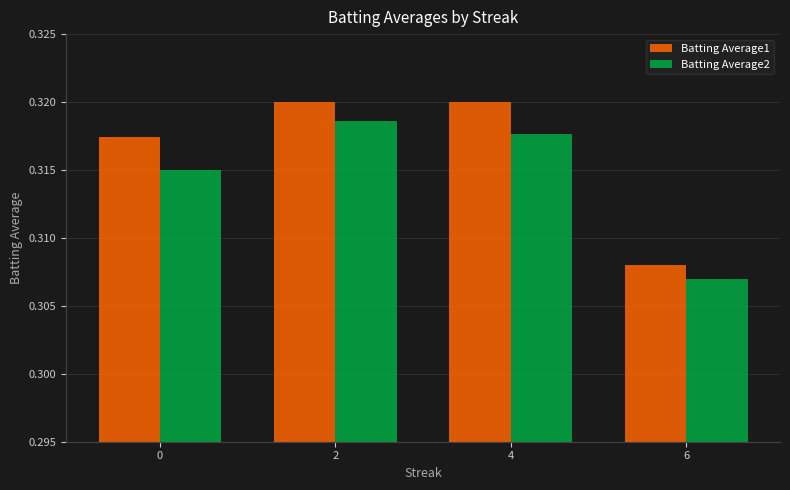

At 0, list the series in order from largest to smallest.

Batting Average1, Batting Average2